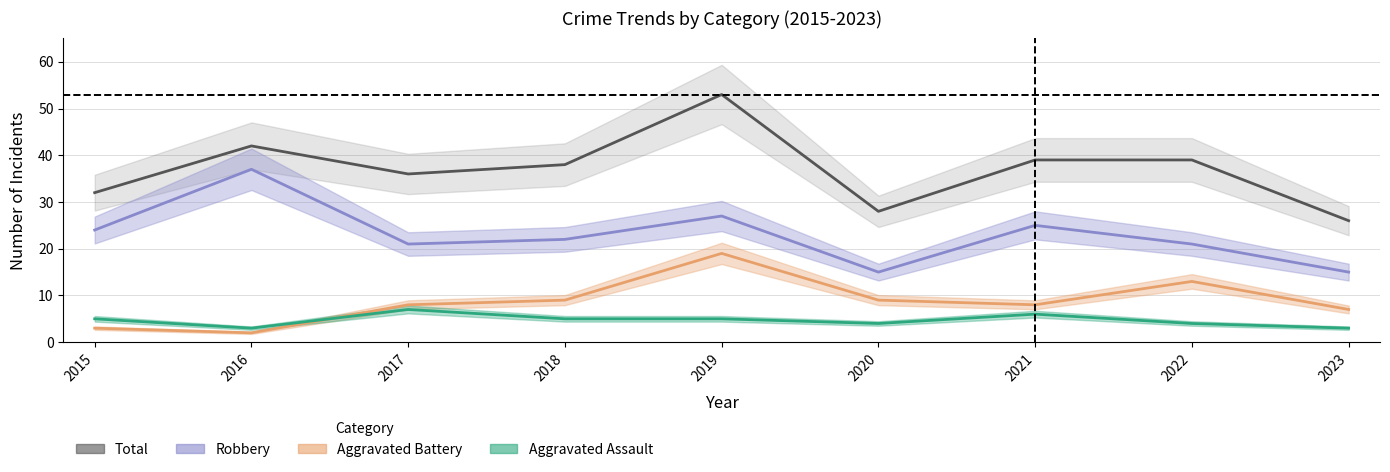

True or false: Aggravated Assault and Robbery cross at least once.

False